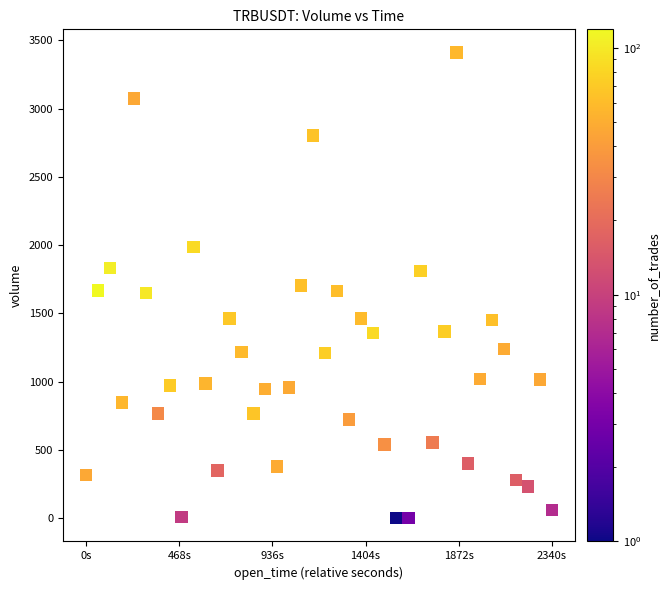

What is the range of Y values (max minus min)?

3410.5